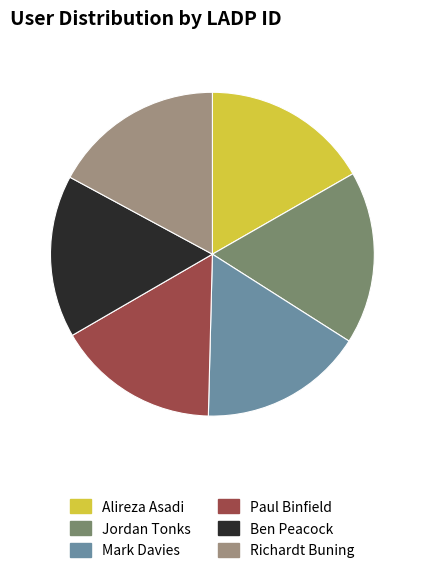

How many segments does this pie chart have?

6